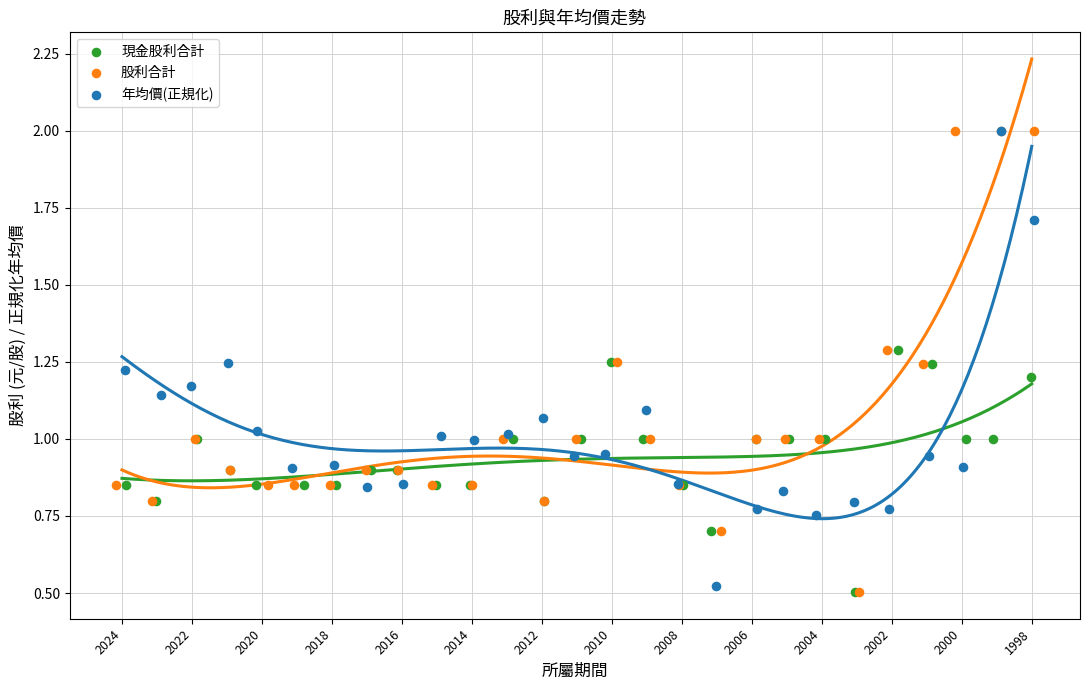

What are all the series names shown in the legend?

現金股利合計, 股利合計, 年均價(正規化)